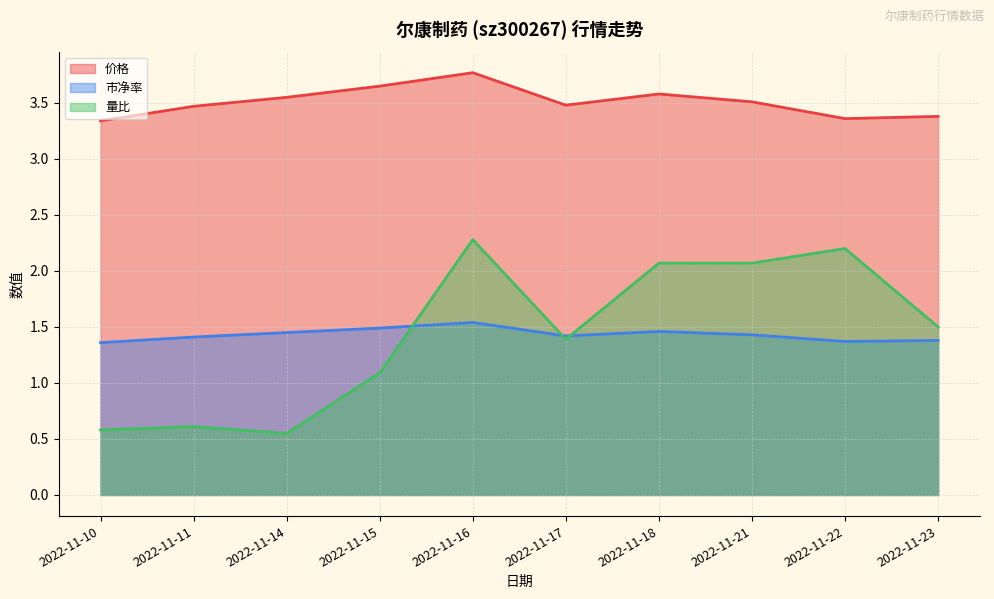

List the labels in order of 价格 value, smallest first.

2022-11-10, 2022-11-22, 2022-11-23, 2022-11-11, 2022-11-17, 2022-11-21, 2022-11-14, 2022-11-18, 2022-11-15, 2022-11-16